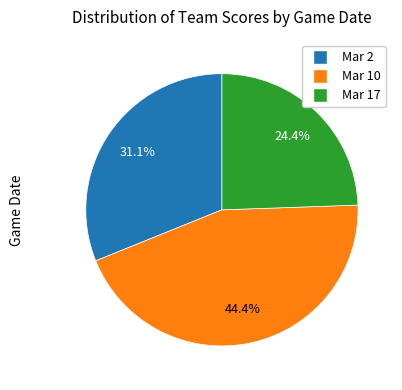

What is the total percentage of Mar 2 and Mar 10?

75.6%